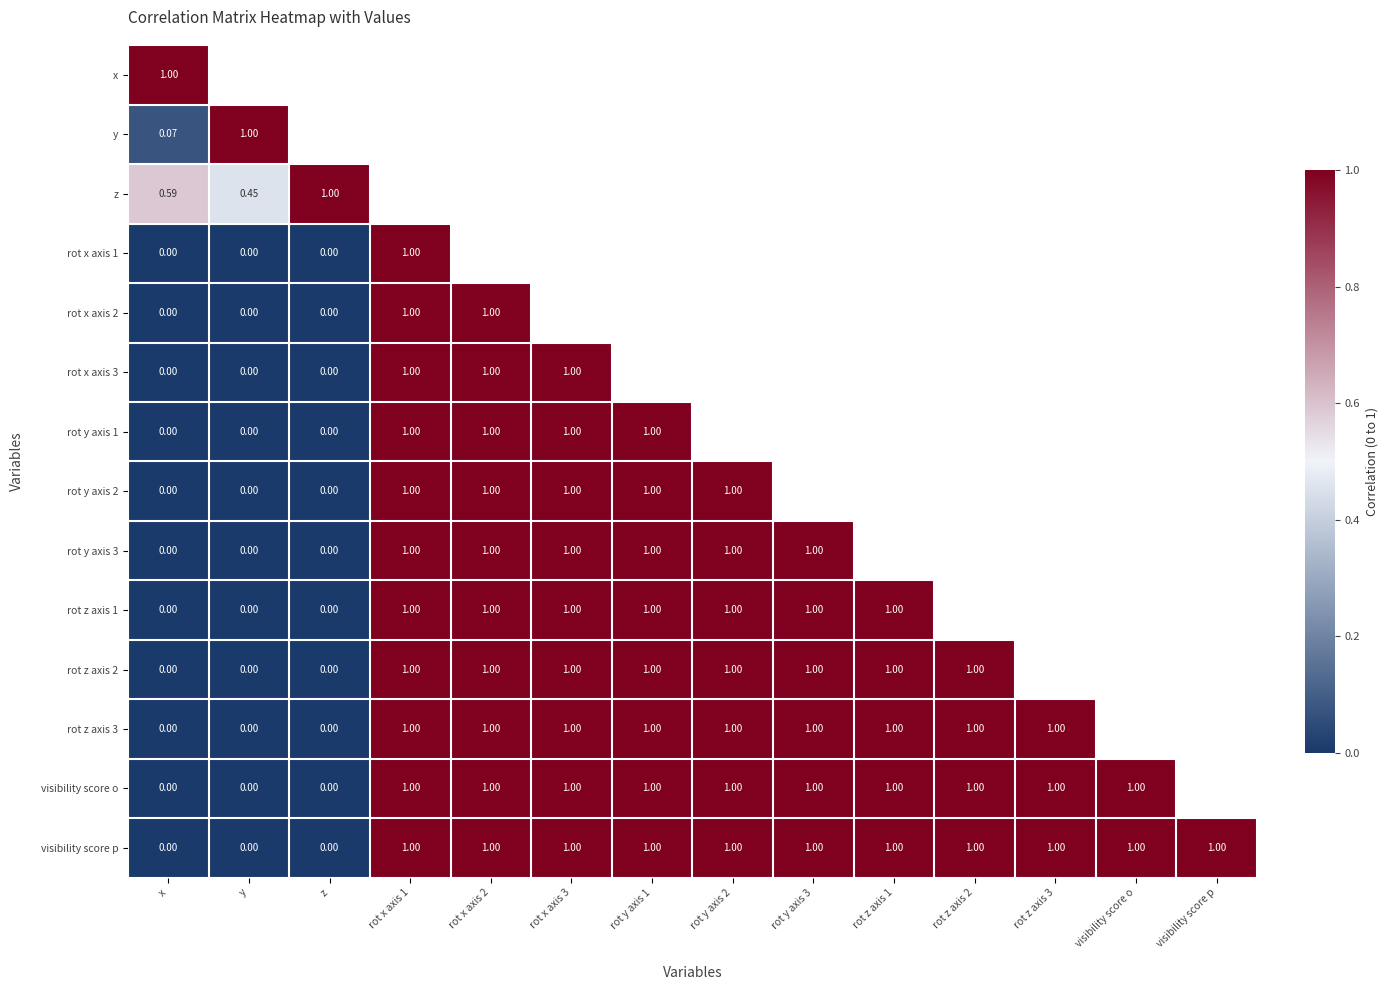

The rot z axis 2 series shows 1.0 at rot y axis 2. True or false?

True